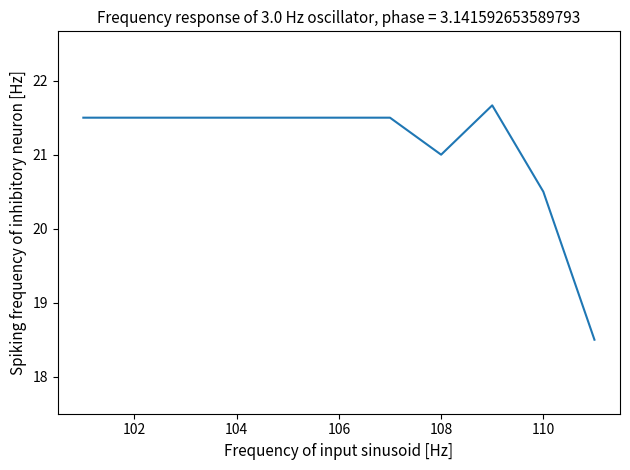

What is the difference between the maximum and minimum values?

3.2